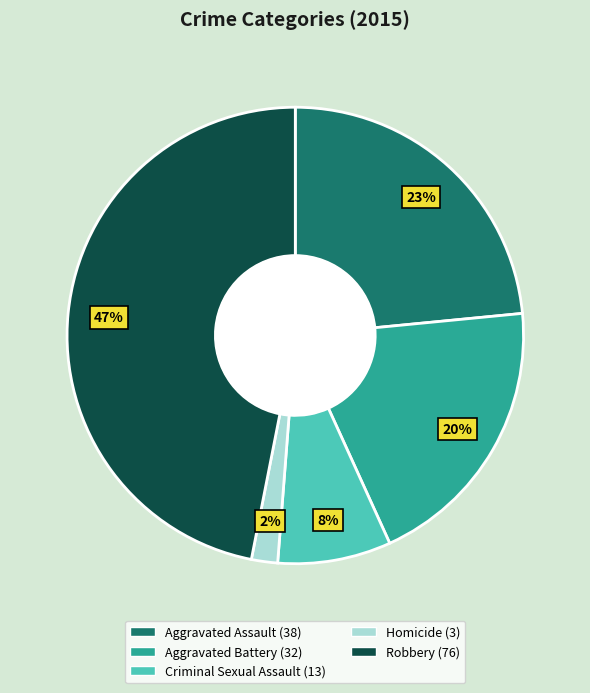

Combined, do Robbery and Aggravated Battery account for over 50%?

Yes